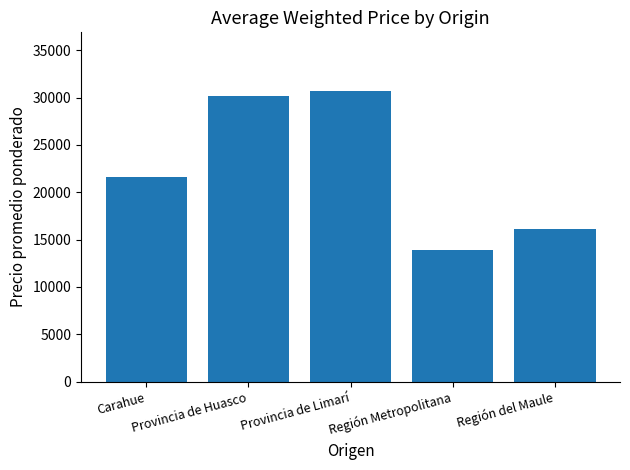

Does the chart contain stacked bars?

No